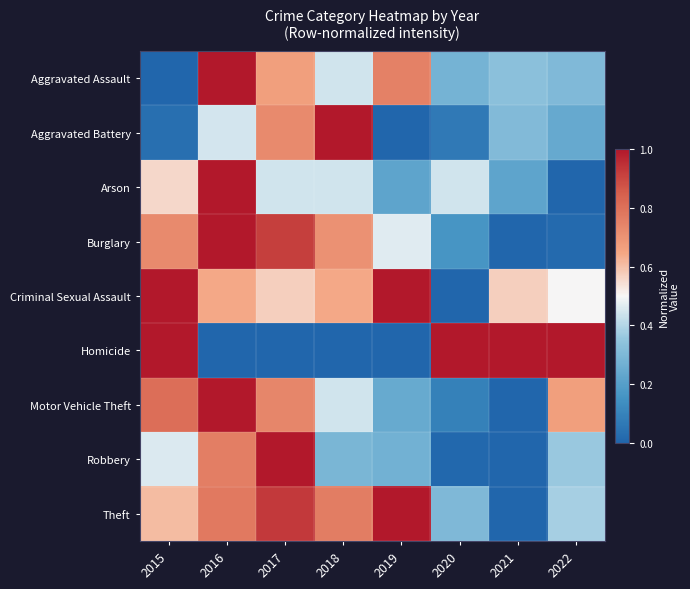

Reading right to left, extract all data points from this chart.

Aggravated Assault: 2022=0.3	2021=0.3	2020=0.3	2019=0.8	2018=0.4	2017=0.7	2016=1.0	2015=0.0
Aggravated Battery: 2022=0.2	2021=0.3	2020=0.1	2019=0.0	2018=1.0	2017=0.7	2016=0.4	2015=0.0
Arson: 2022=0.0	2021=0.2	2020=0.4	2019=0.2	2018=0.4	2017=0.4	2016=1.0	2015=0.6
Burglary: 2022=0.0	2021=0.0	2020=0.2	2019=0.5	2018=0.7	2017=0.9	2016=1.0	2015=0.7
Criminal Sexual Assault: 2022=0.5	2021=0.6	2020=0.0	2019=1.0	2018=0.6	2017=0.6	2016=0.6	2015=1.0
Homicide: 2022=1.0	2021=1.0	2020=1.0	2019=0.0	2018=0.0	2017=0.0	2016=0.0	2015=1.0
Motor Vehicle Theft: 2022=0.7	2021=0.0	2020=0.1	2019=0.2	2018=0.4	2017=0.7	2016=1.0	2015=0.8
Robbery: 2022=0.4	2021=0.0	2020=0.0	2019=0.3	2018=0.3	2017=1.0	2016=0.8	2015=0.5
Theft: 2022=0.4	2021=0.0	2020=0.3	2019=1.0	2018=0.8	2017=0.9	2016=0.8	2015=0.6